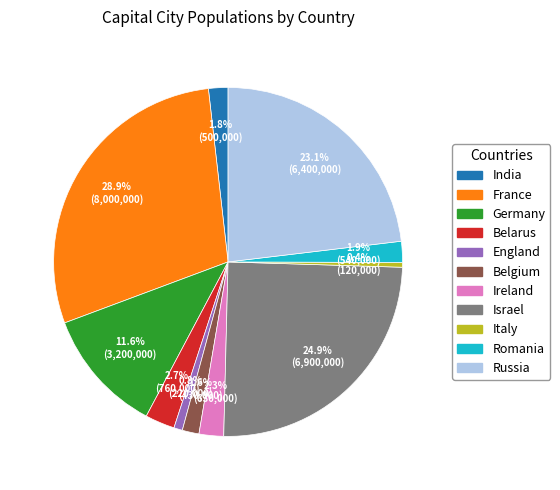

Count the number of slices in the pie.

11